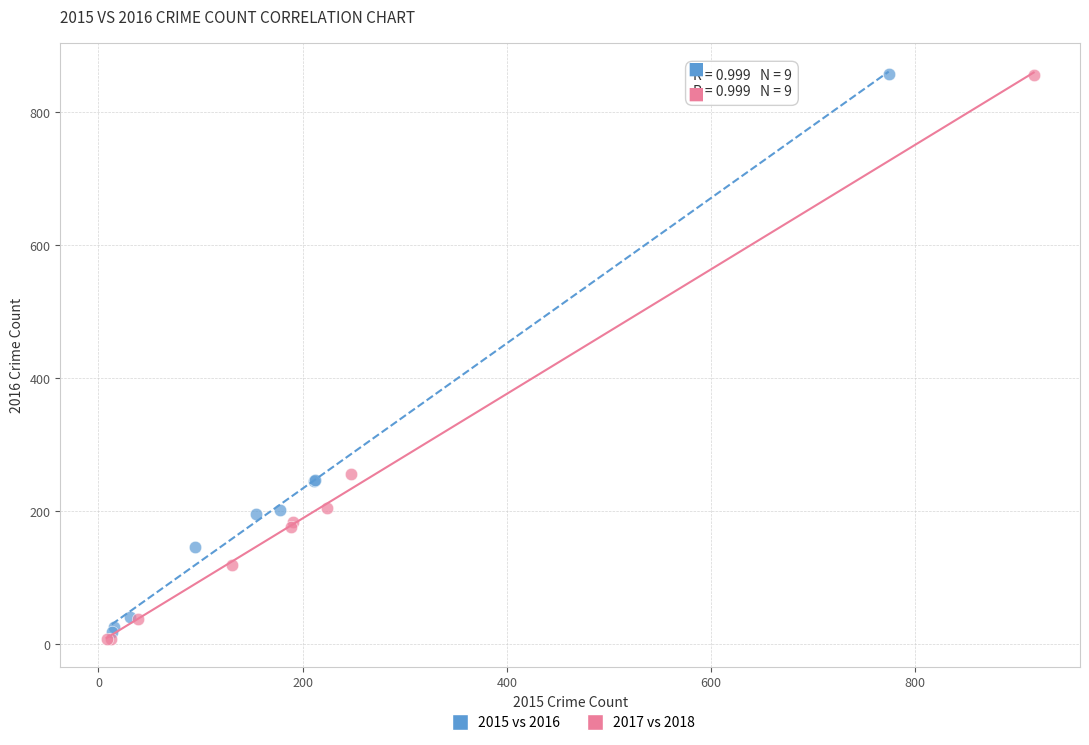

Which series reaches the minimum Y coordinate?

2017 vs 2018